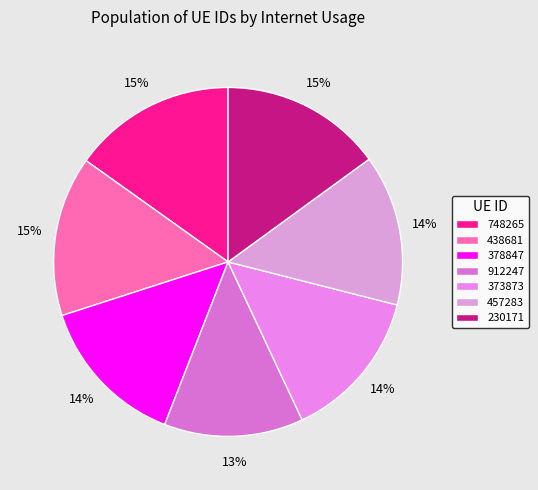

How many slices are in this pie chart?

7